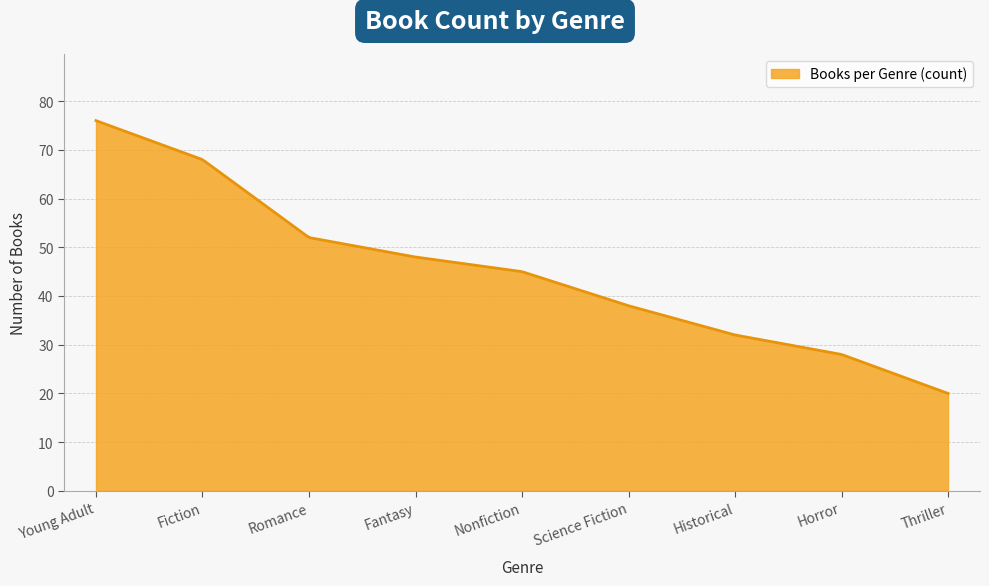

What is the greatest value displayed?

76.0